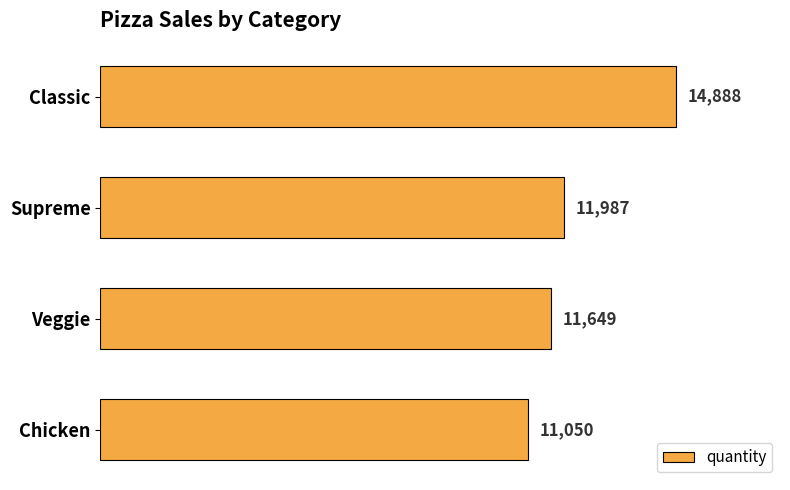

How many series are shown in this chart?

1